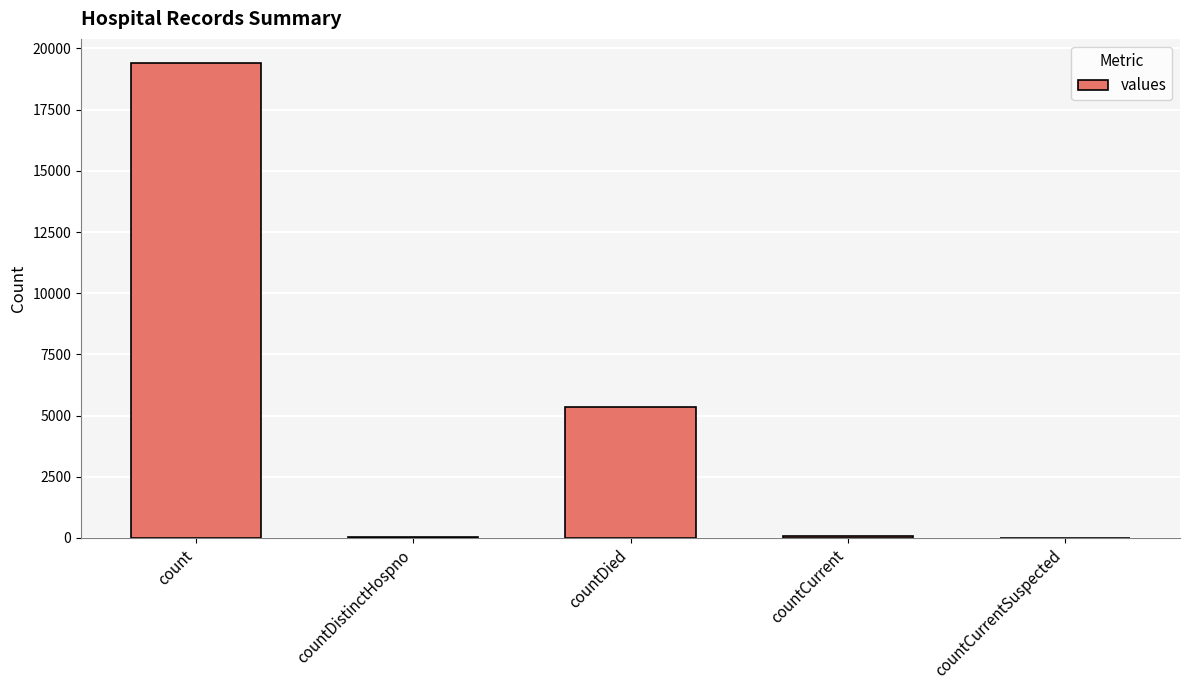

How many categories are shown in the chart?

5